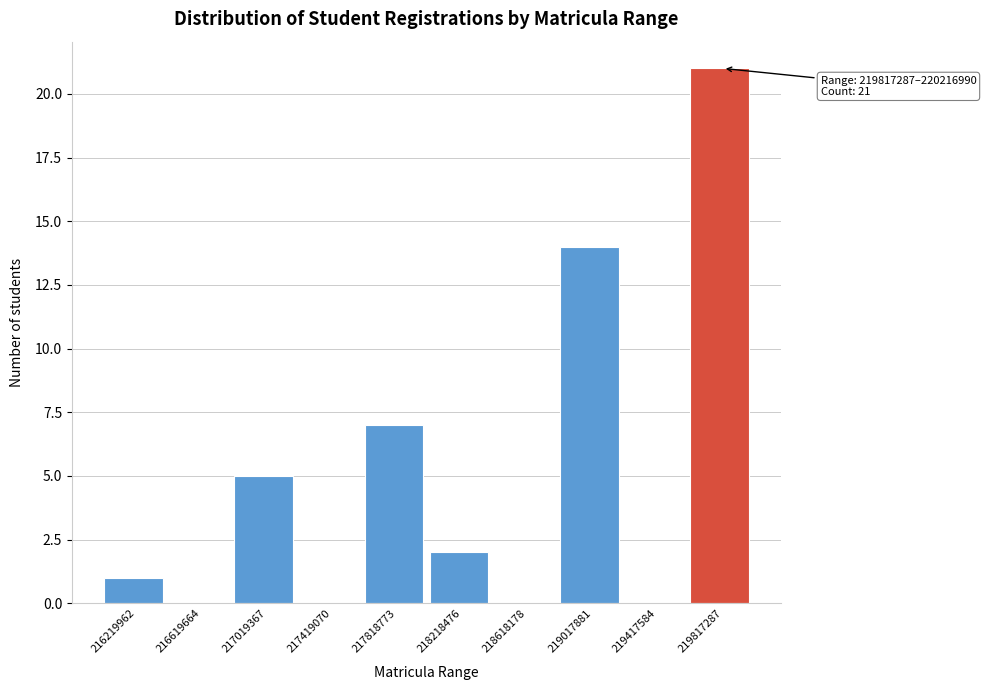

Reading left to right, list all the values displayed in this chart.

216219962=1	216619664=0	217019367=5	217419070=0	217818773=7	218218476=2	218618178=0	219017881=14	219417584=0	219817287=21